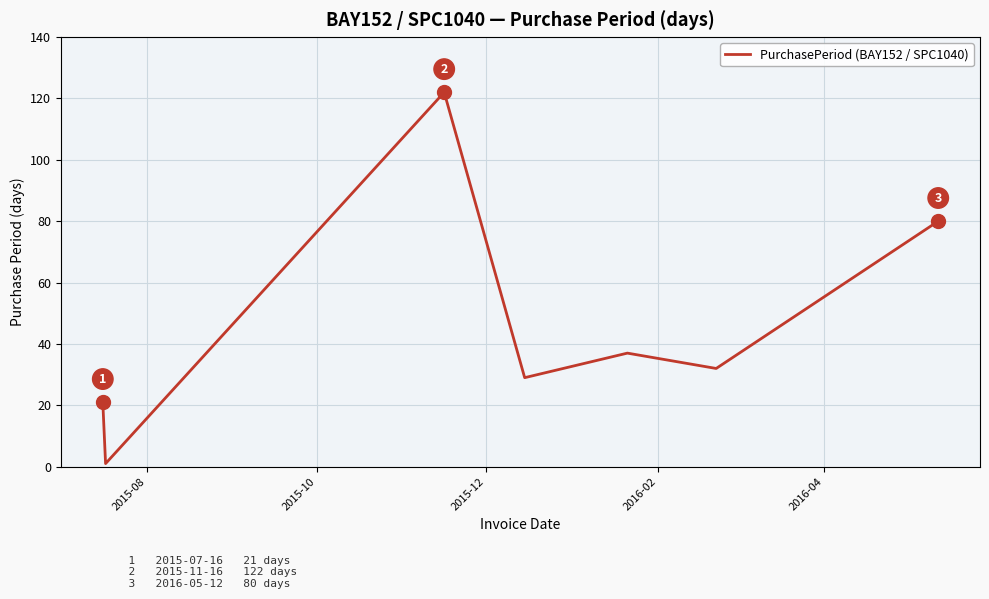

What is the maximum value shown in the chart?

122